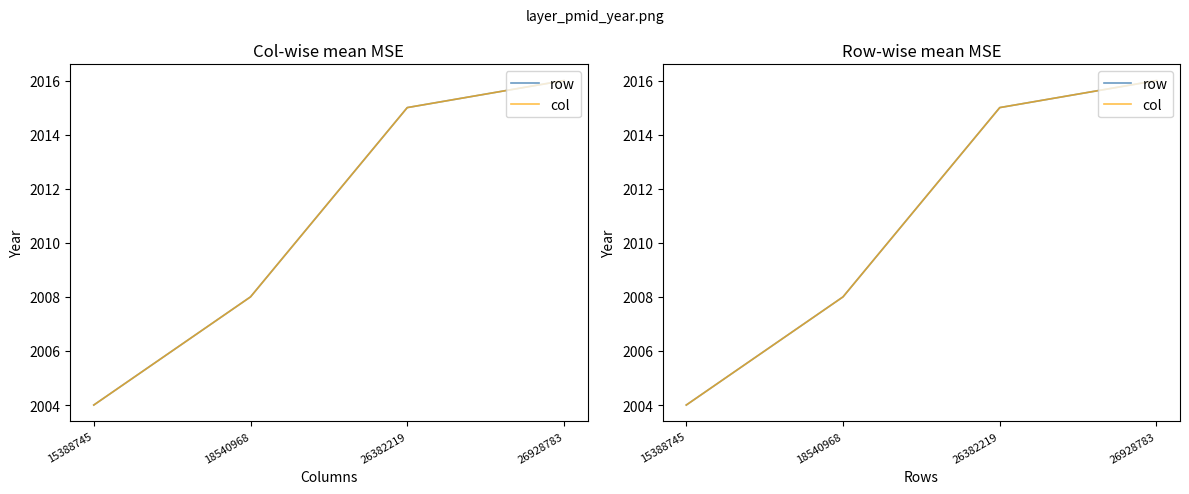

True or false: row and col intersect in this chart.

False